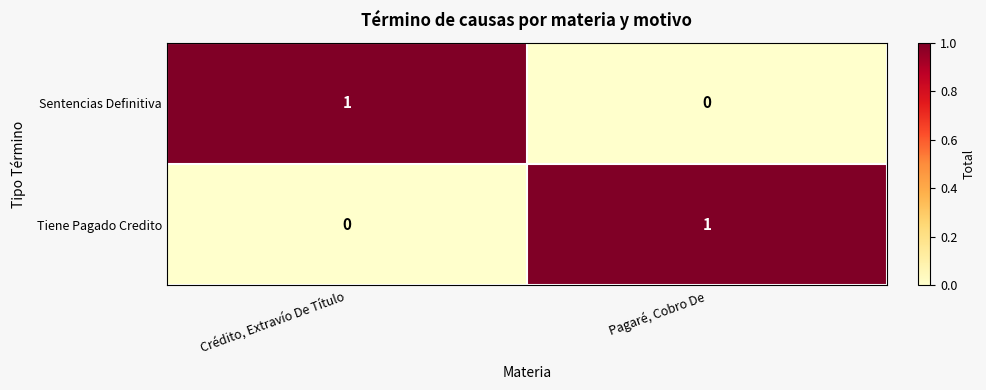

List the labels in order of Sentencias Definitiva value, smallest first.

Pagaré, Cobro De, Crédito, Extravío De Título